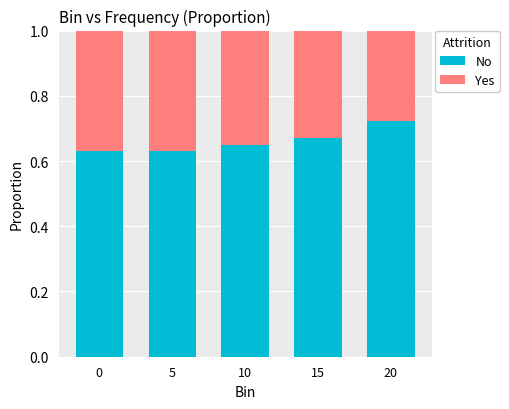

Are the bars grouped side by side (vs. stacked)?

No